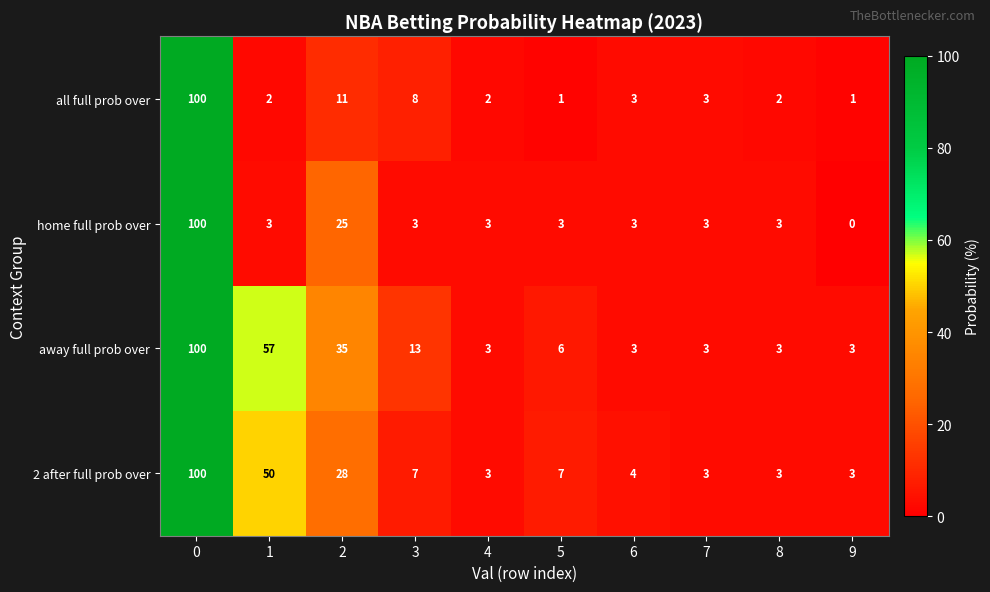

What is the total value across all series at 0?

400